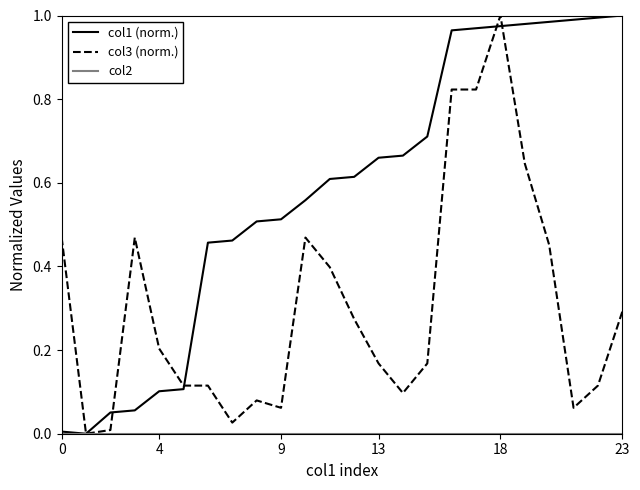

Which series has the largest total across all categories?

col1 (norm.)